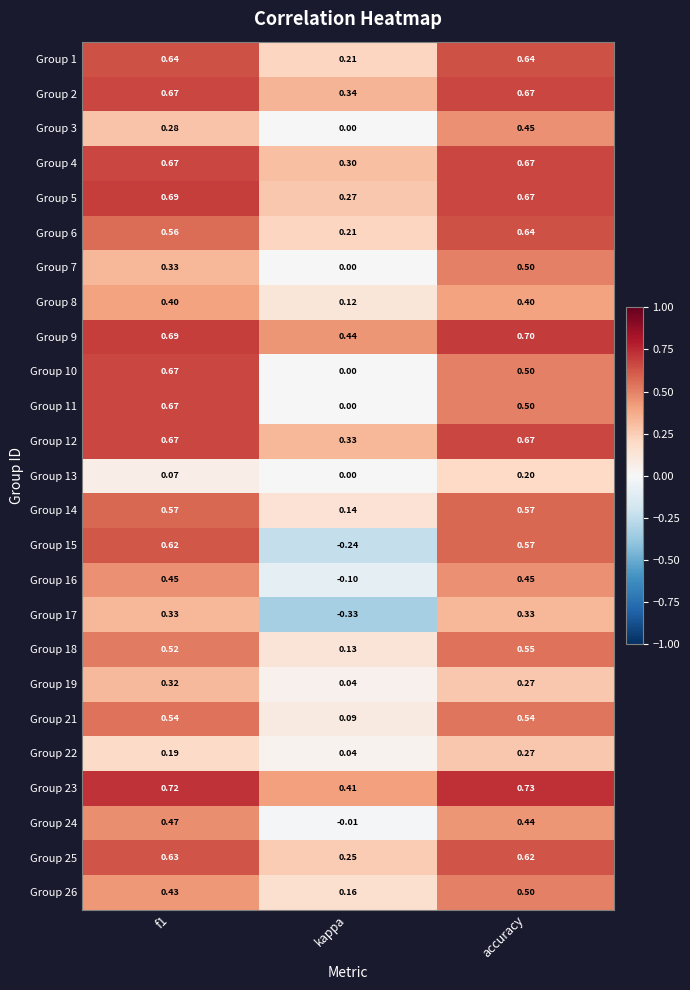

Is the value of Group 25 at f1 greater than the value of Group 12 at kappa?

Yes